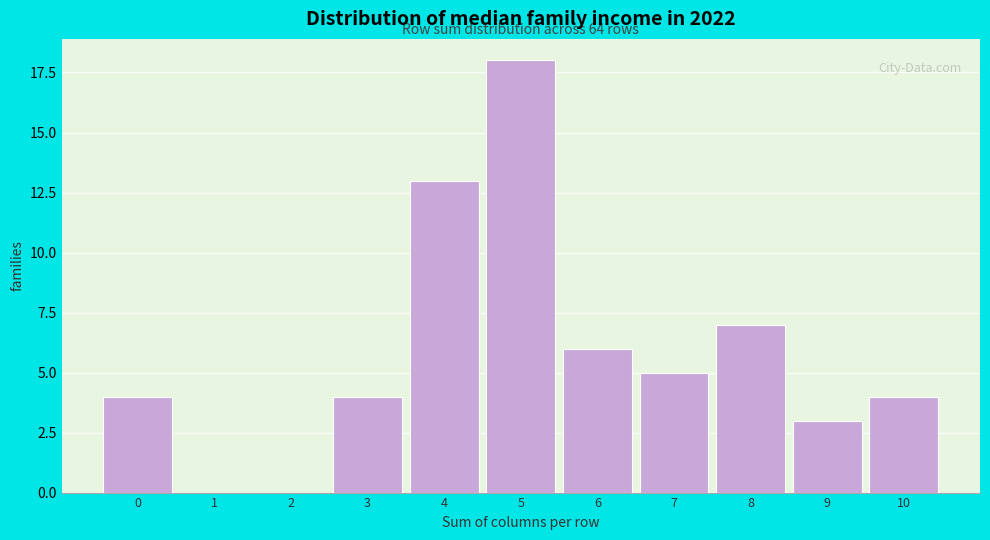

Reading left to right, extract all data points from this chart.

0=4	1=0	2=0	3=4	4=13	5=18	6=6	7=5	8=7	9=3	10=4